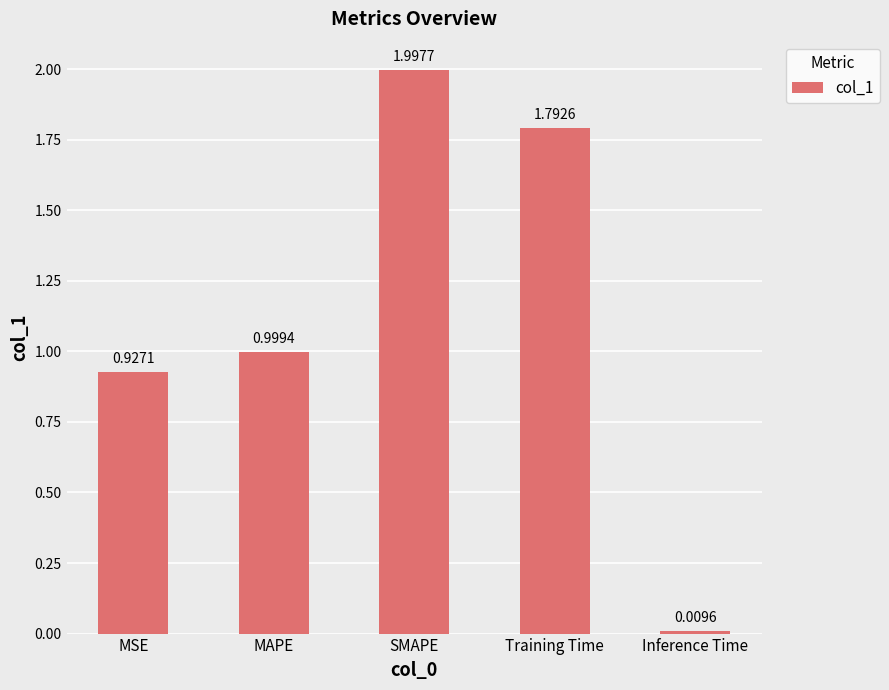

What is the sum of all values?

5.7